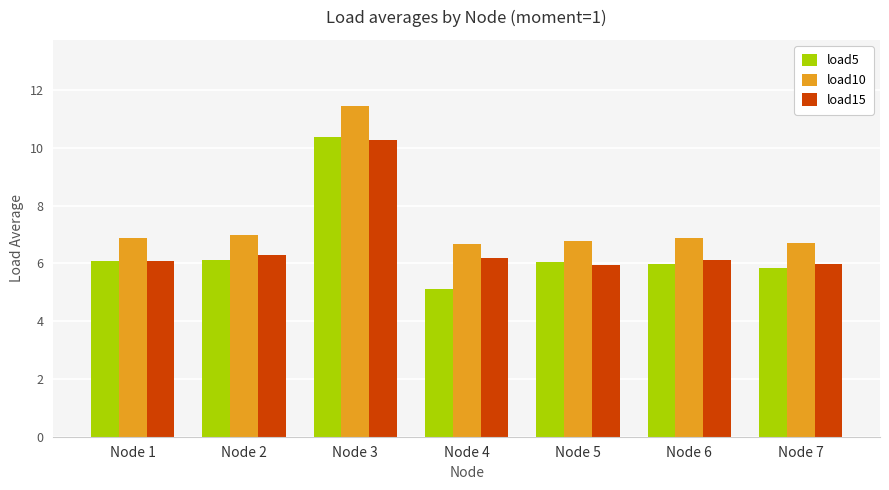

Which series has the largest range (max minus min)?

load5